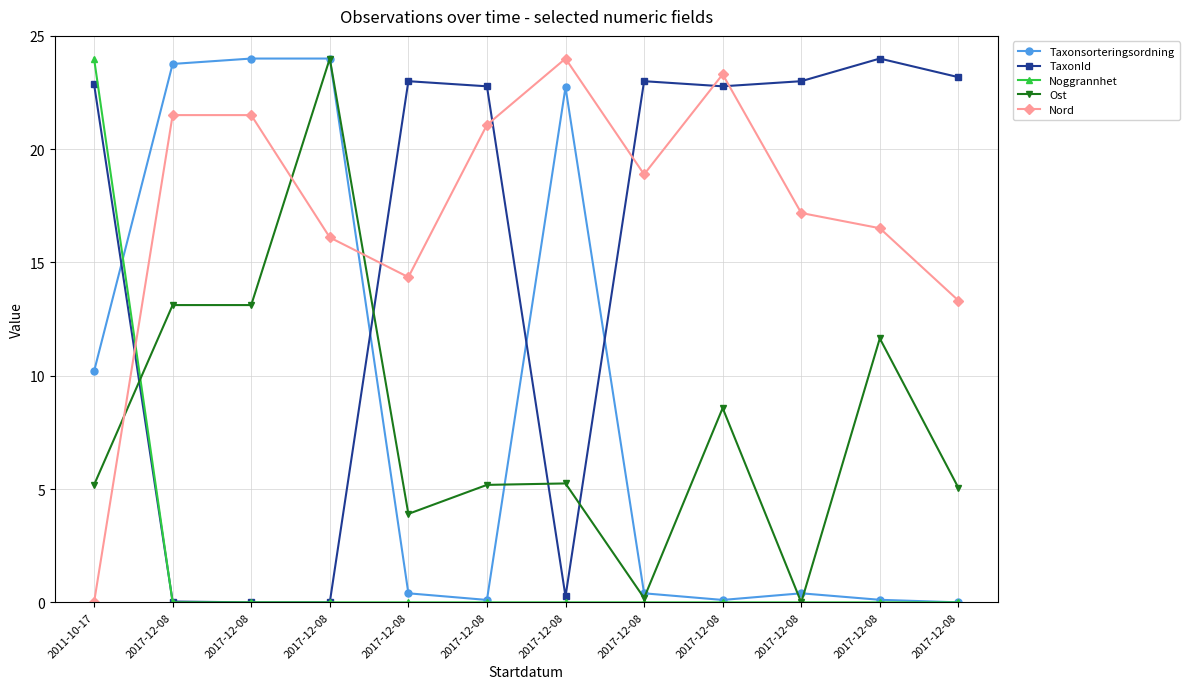

What are all the series names shown in the legend?

Taxonsorteringsordning, TaxonId, Noggrannhet, Ost, Nord